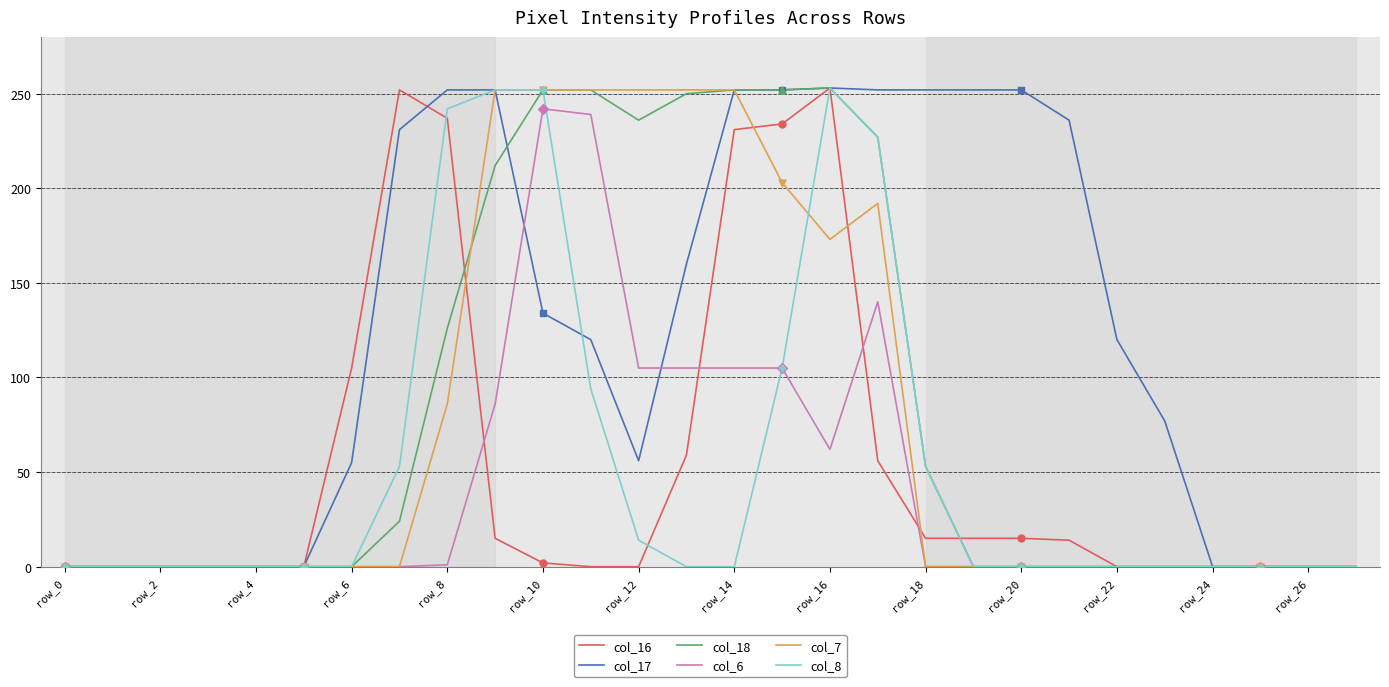

Which series has the largest total across all categories?

col_17